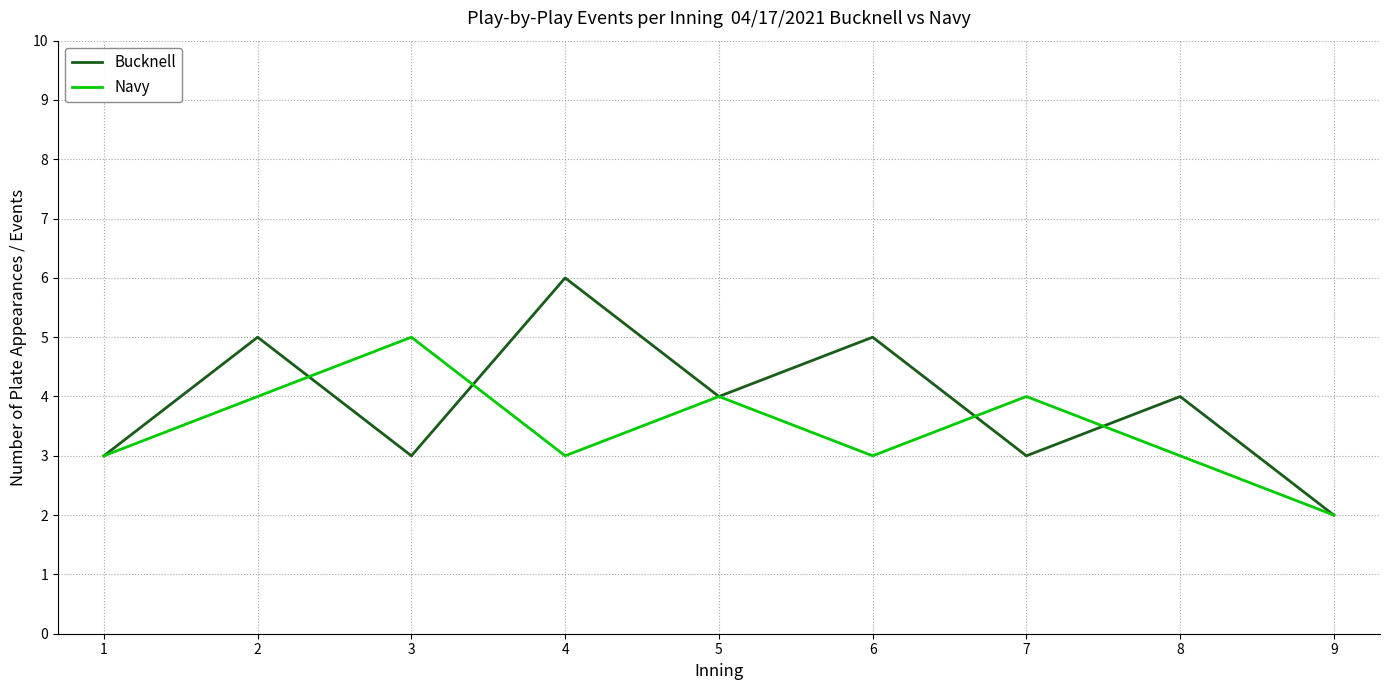

Does the chart have visible grid lines?

Yes